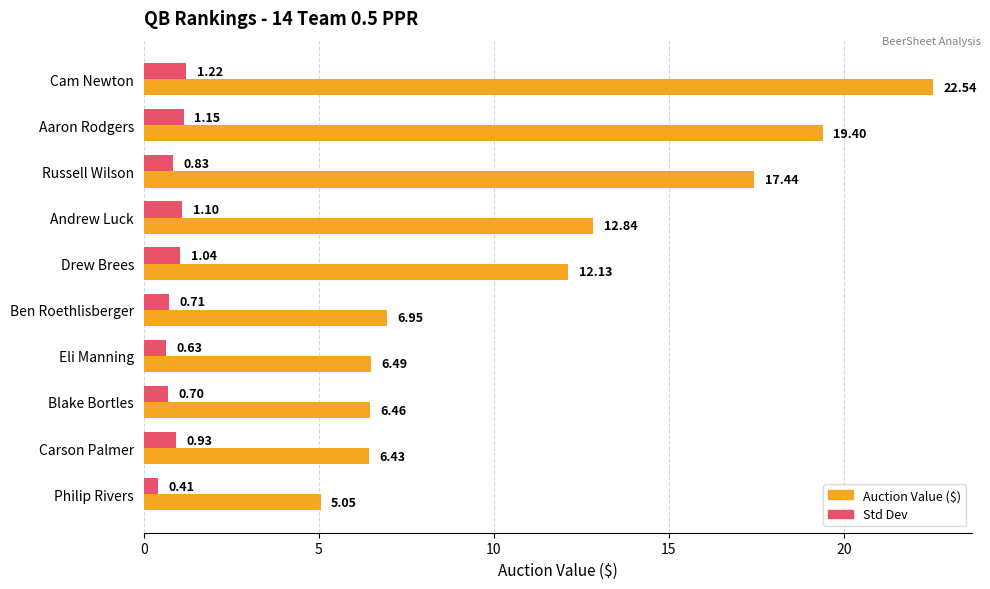

Which series has the widest spread of values?

Auction Value ($)